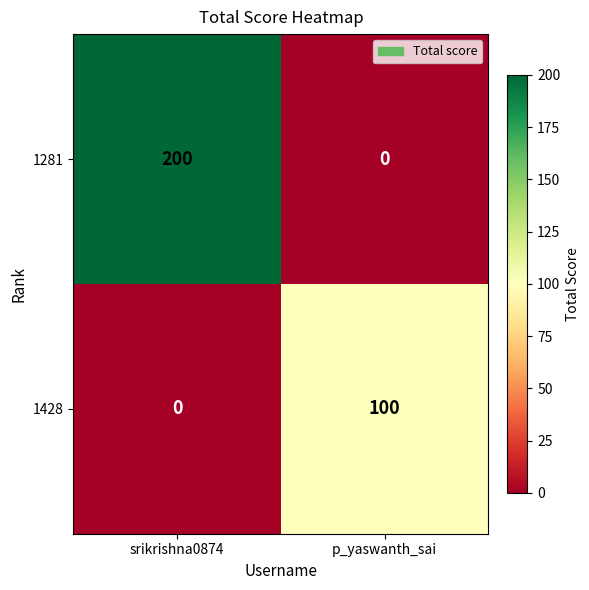

Reading left to right, list all the values displayed in this chart.

1281: srikrishna0874=200	p_yaswanth_sai=0
1428: srikrishna0874=0	p_yaswanth_sai=100